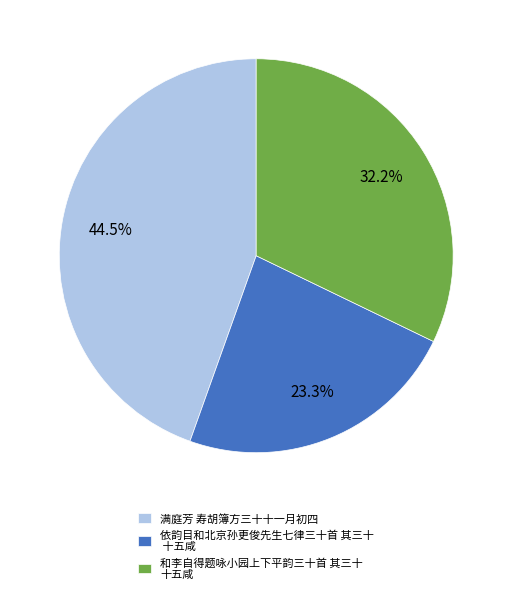

How many segments does this pie chart have?

3